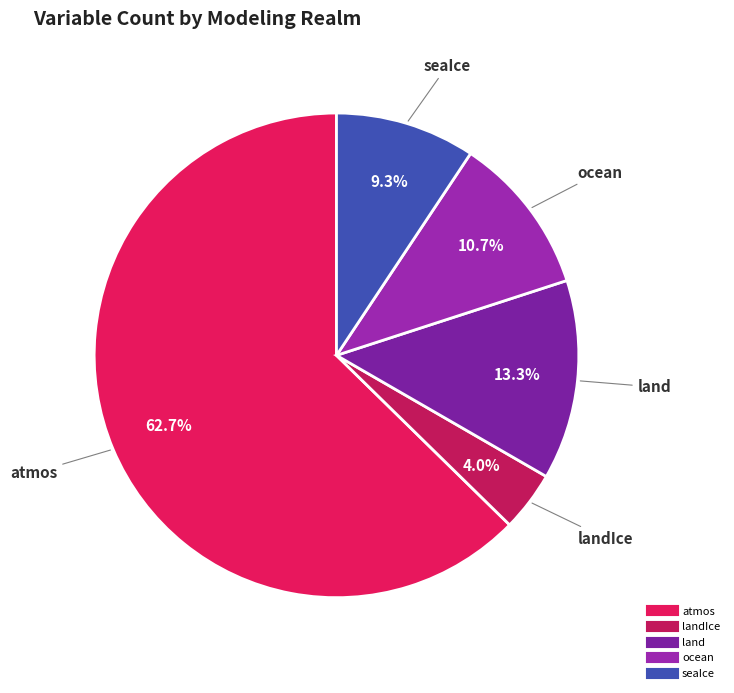

How many segments does this pie chart have?

5